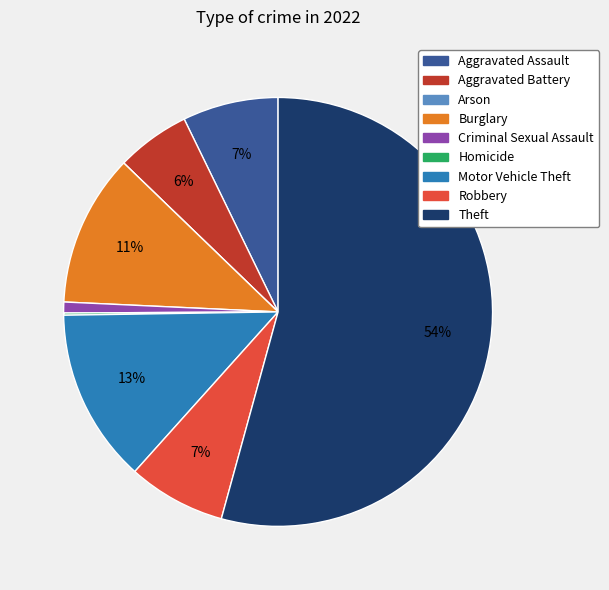

To the nearest percent, what is the average slice percentage?

11%